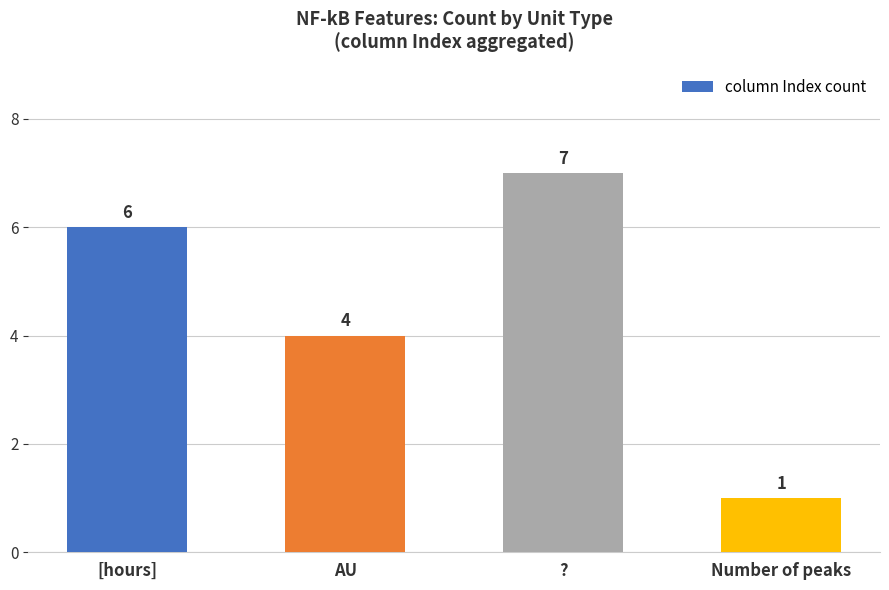

Reading left to right, what are all the values shown in this chart?

[hours]=6	AU=4	?=7	Number of peaks=1